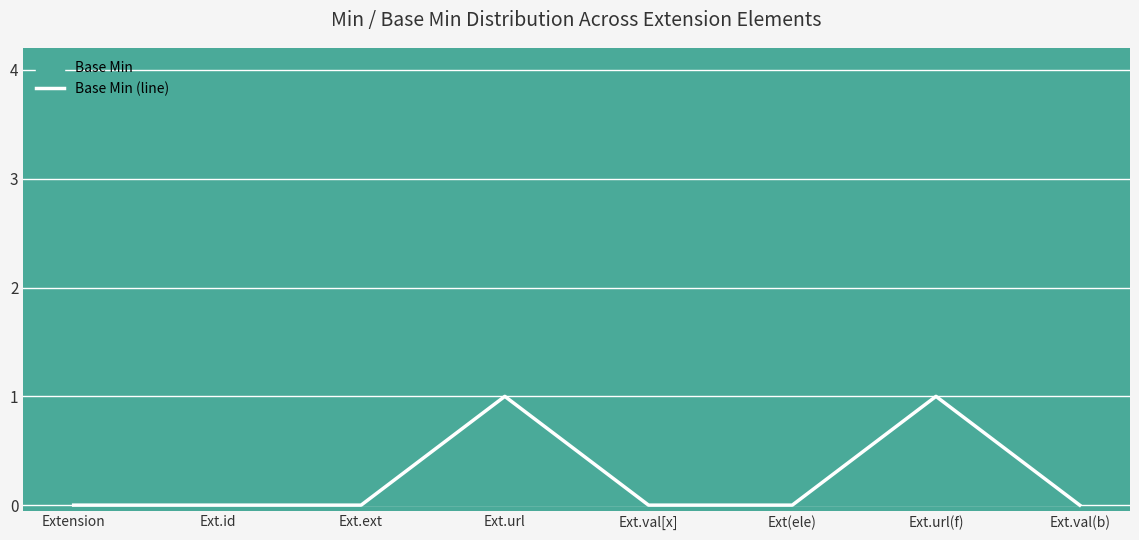

Reading left to right, extract all data points from this chart.

0	0	0	1	0	0	1	0